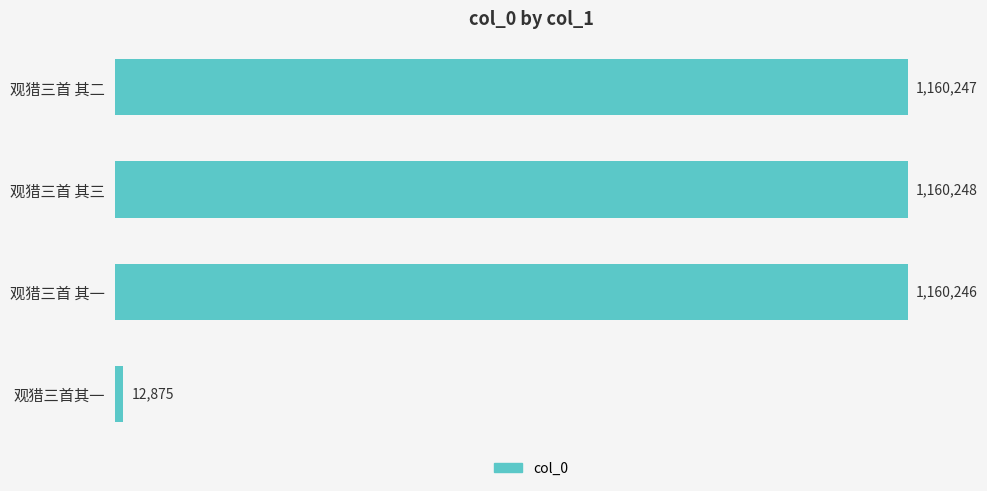

Are the bars horizontal?

Yes